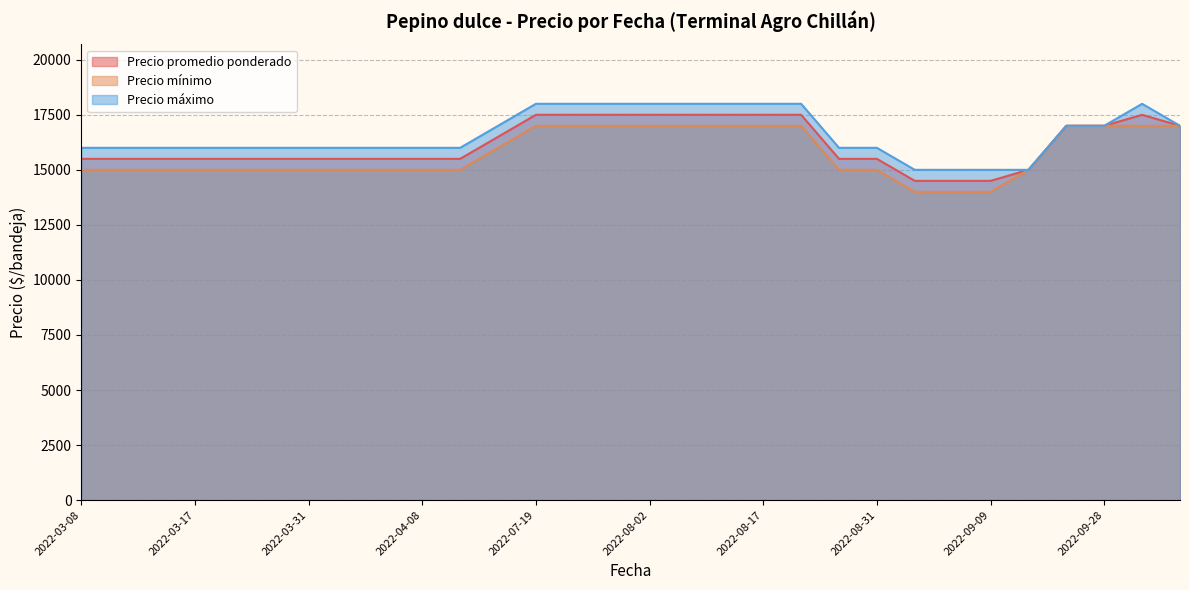

Is it true that Precio máximo equals 18000 at 2022-08-02?

True